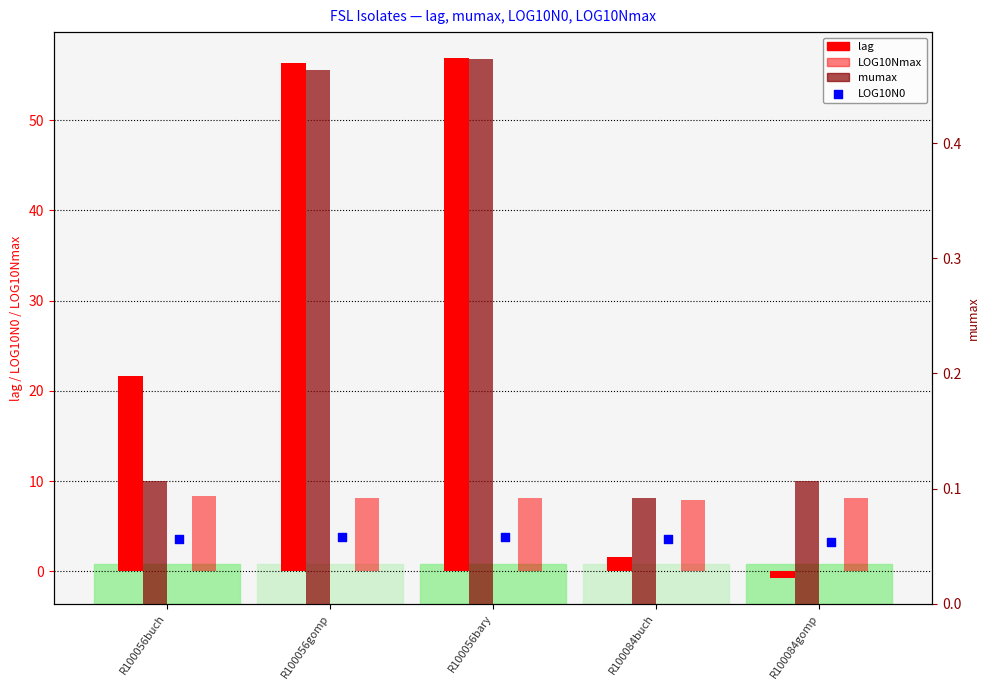

At how many categories does at least one series exceed 0?

5